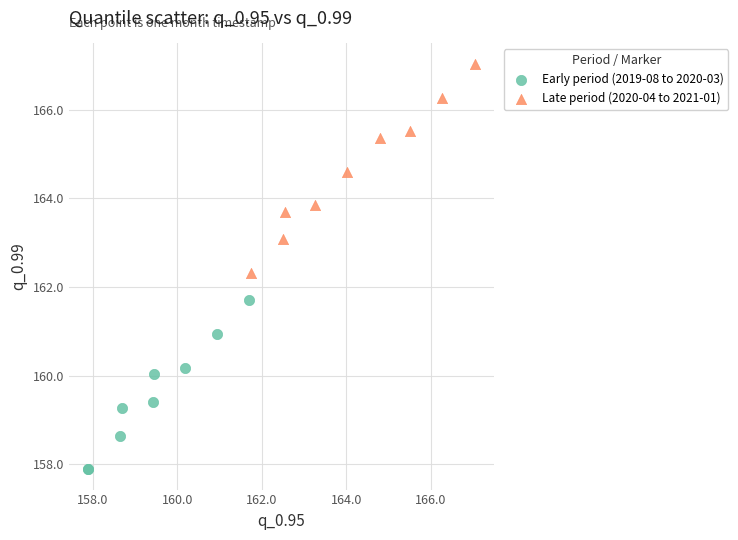

Which series reaches the minimum Y coordinate?

Early period (2019-08 to 2020-03)